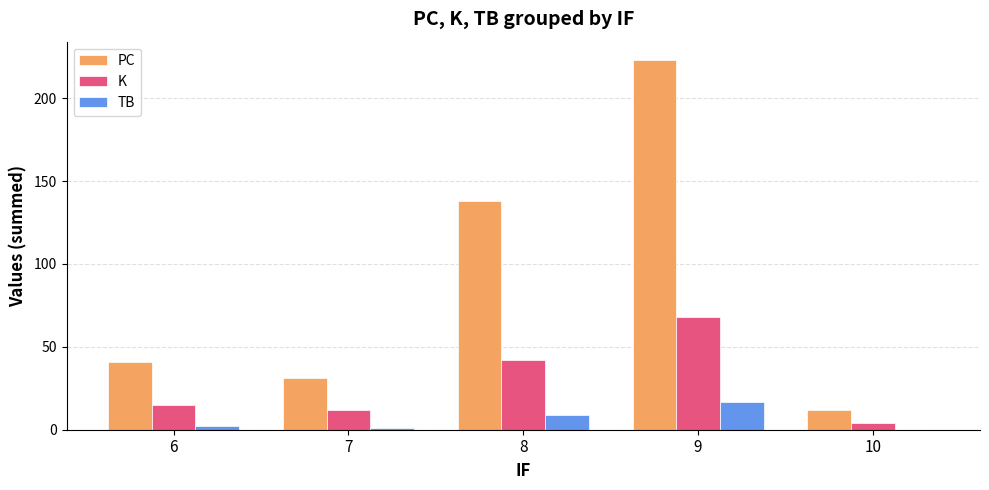

The value of K at 9 is 68. True or false?

True